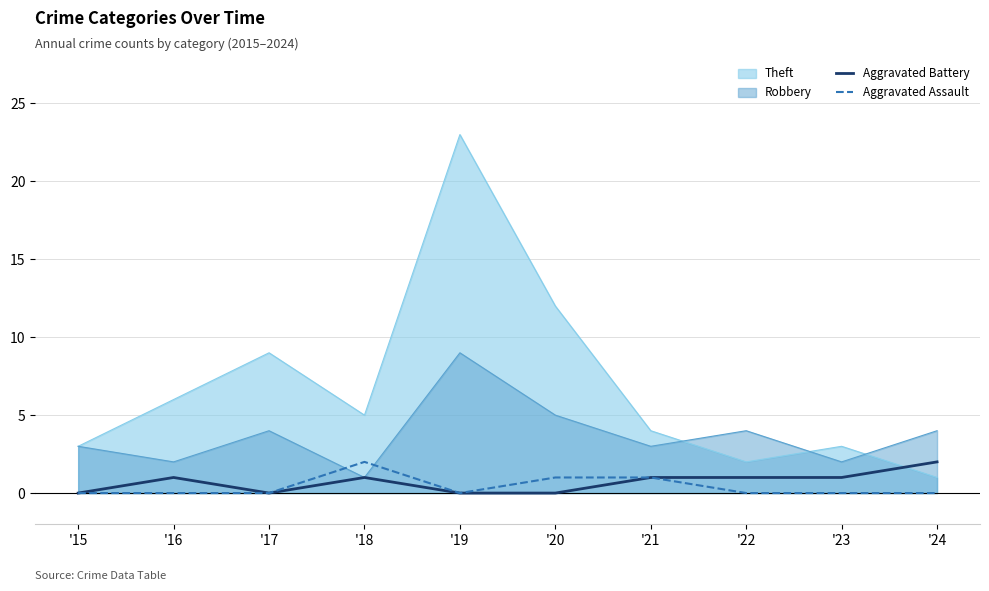

What is the difference between the highest and lowest values at '20?

12